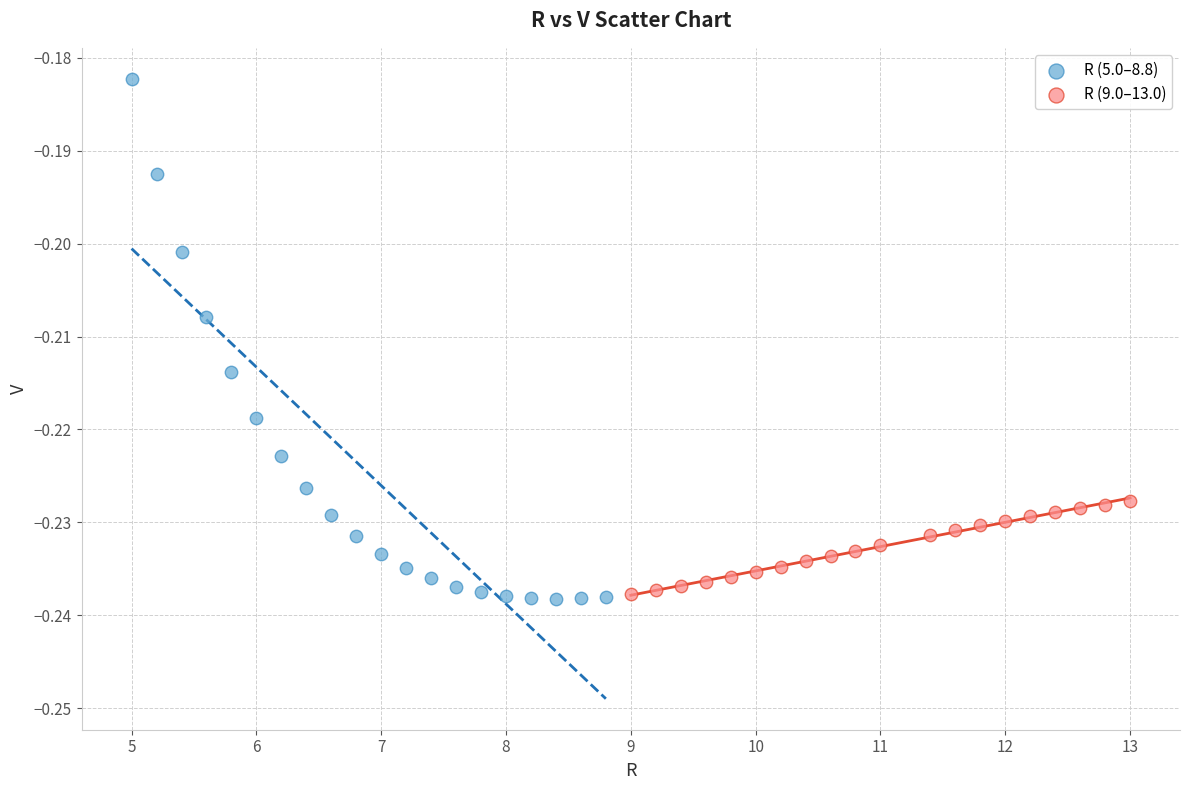

Which series reaches the maximum Y coordinate?

R (5.0–8.8)